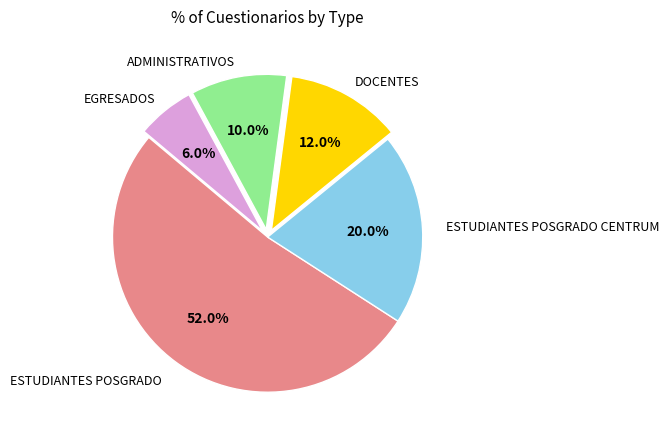

What portion of the pie excludes ADMINISTRATIVOS?

90.0%